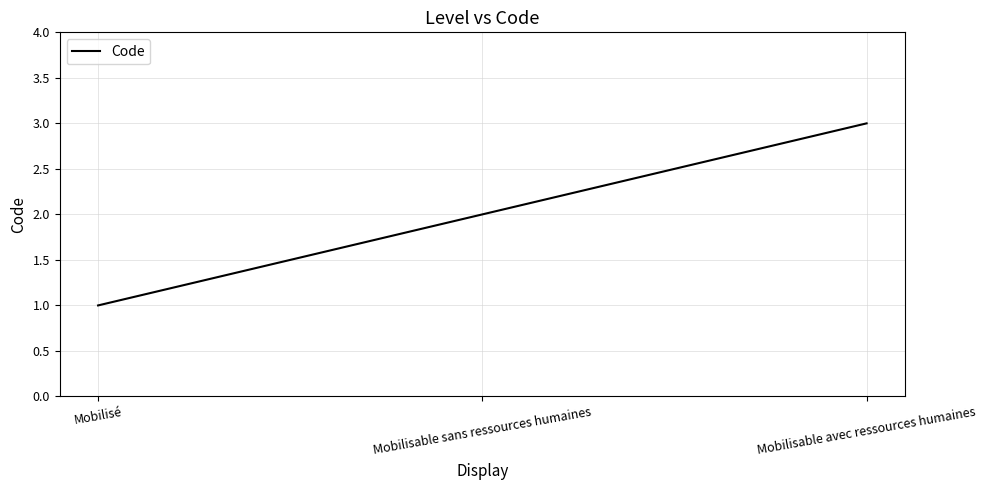

What is the smallest value displayed?

1